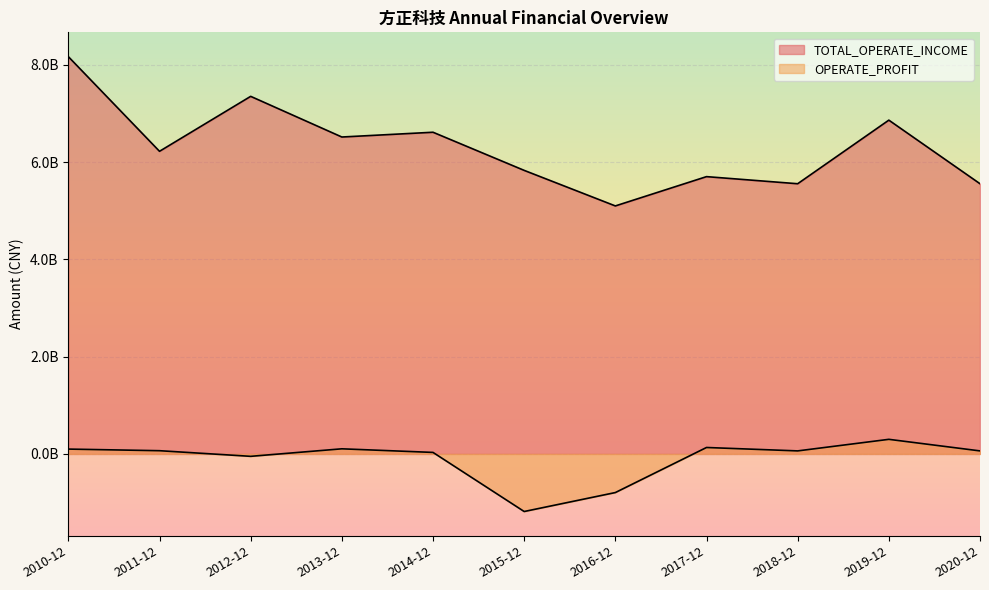

What are all the series names shown in the legend?

TOTAL_OPERATE_INCOME, OPERATE_PROFIT